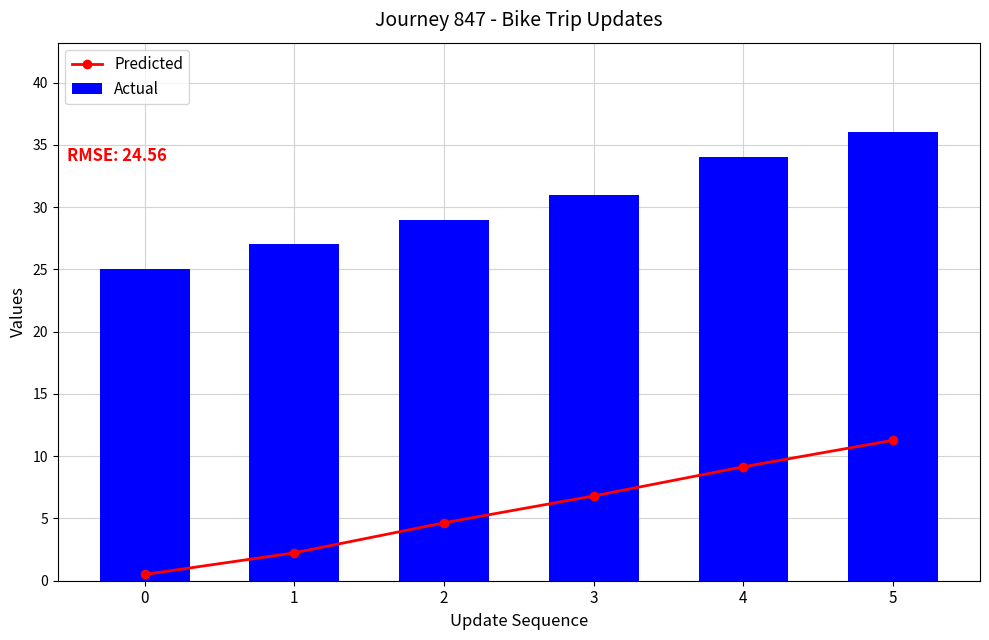

Which series changed the most between 2 and 4?

Actual